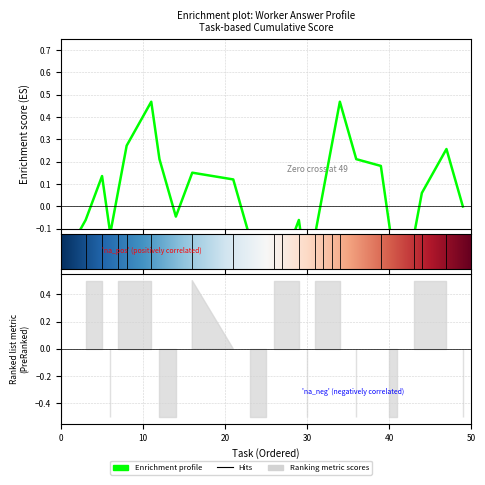

What is the value of the 17th point from the left?

-0.1